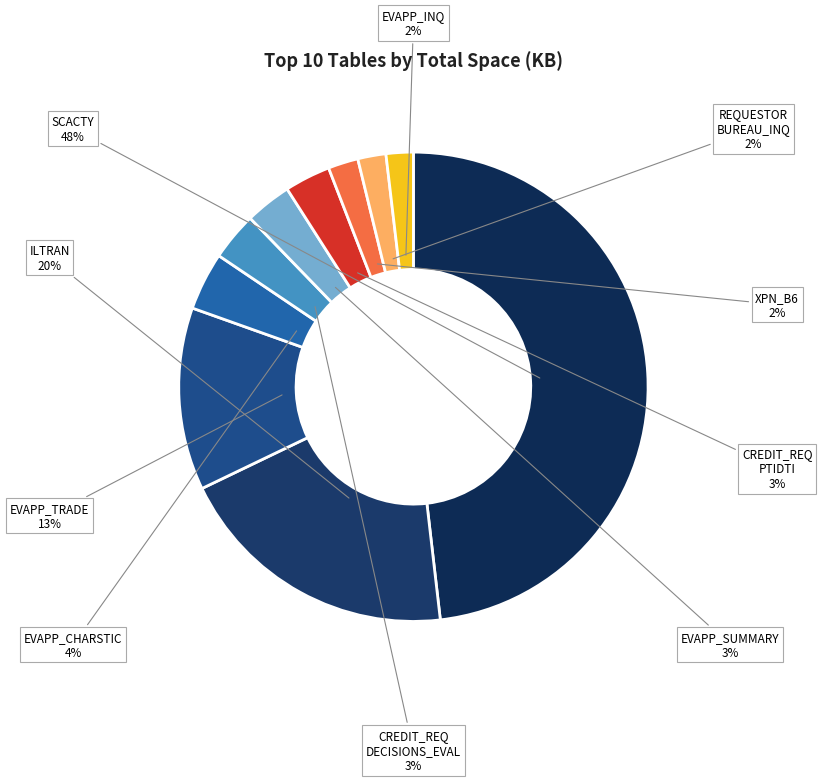

Which category has the biggest portion of the pie?

SCACTY